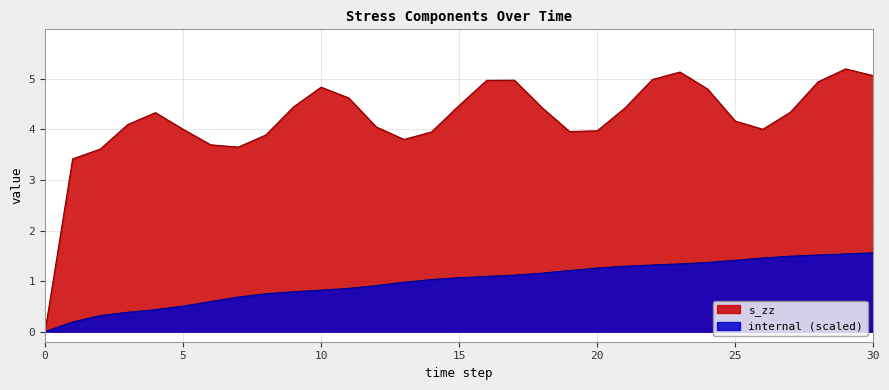

What is the difference between the internal values at 9 and 11?

0.1